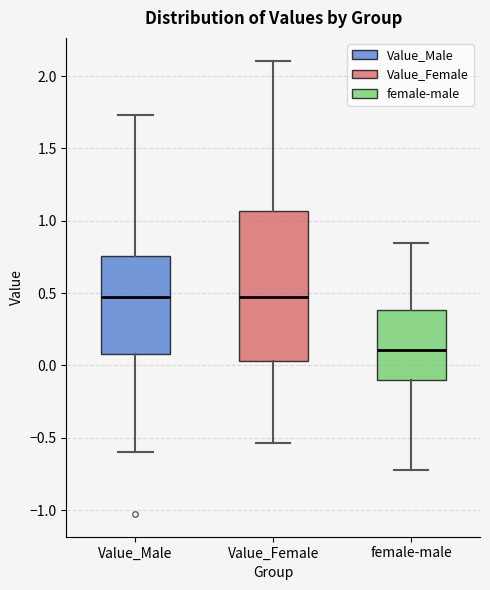

Which box has the lowest median line?

female-male